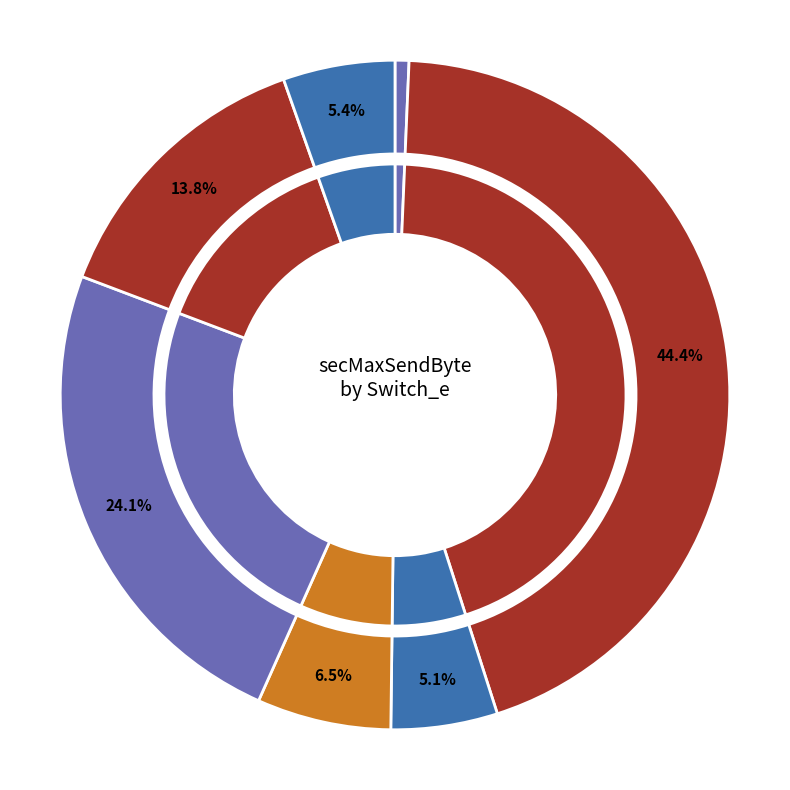

What is the ratio of the value at Switch_e=32 to the value at Switch_e=4?

0.8